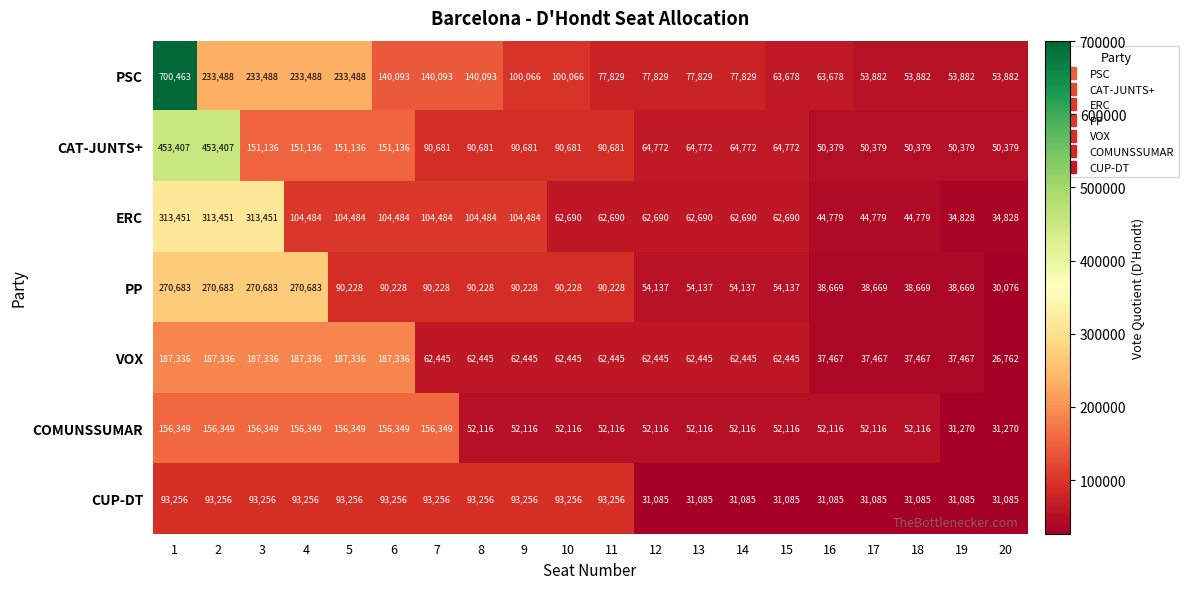

What is the total value across all series at 9?

593276